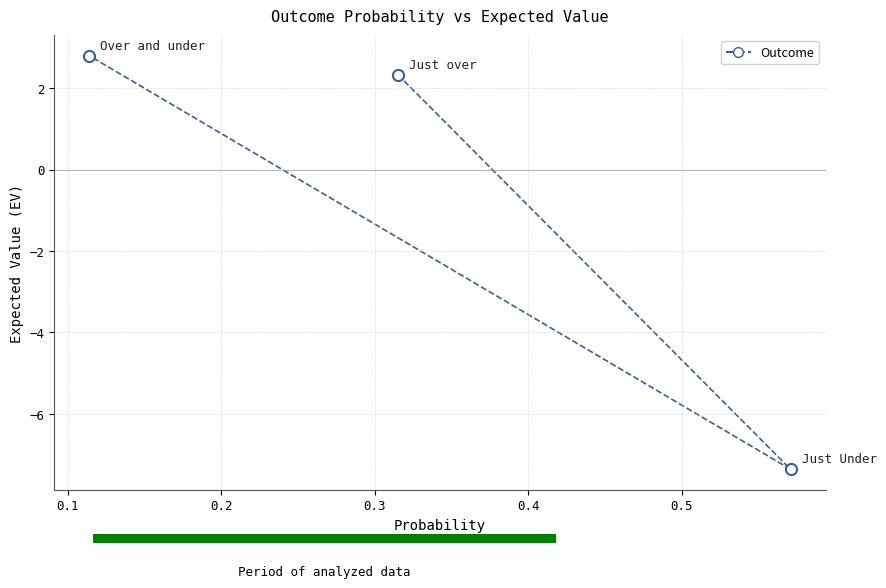

What Y value in the scatter plot is closest to -2?

2.3